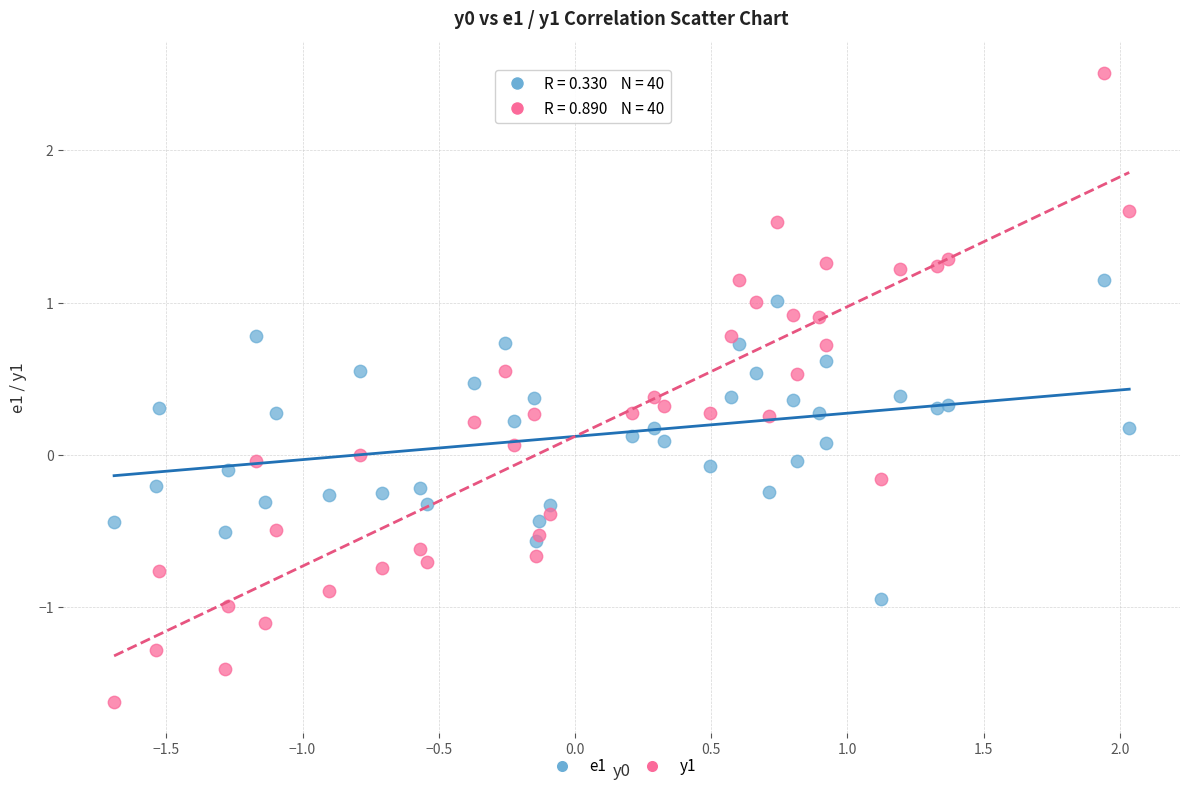

Which series contains the highest Y value?

y1